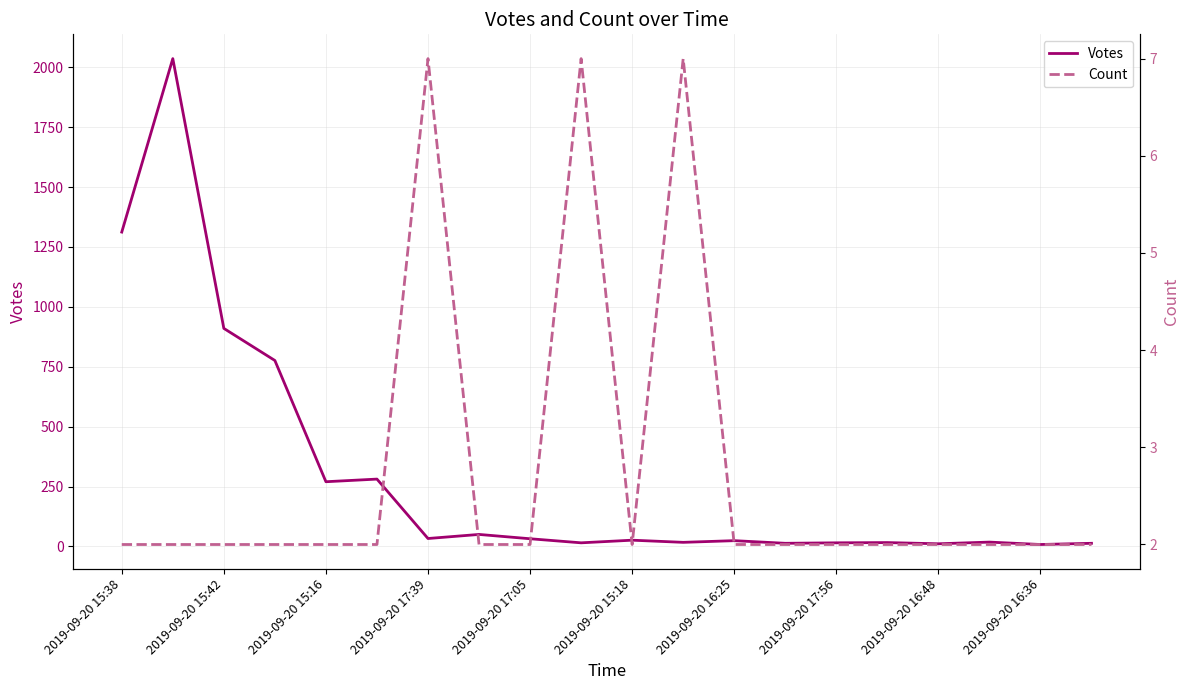

How many series are shown in this chart?

2